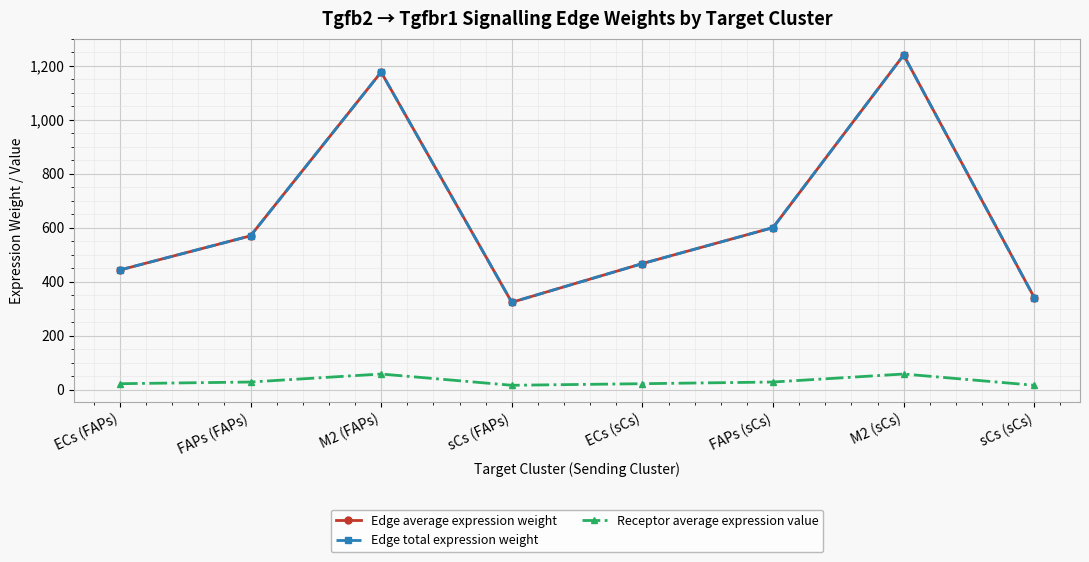

Is this an area chart (filled region under the line)?

No